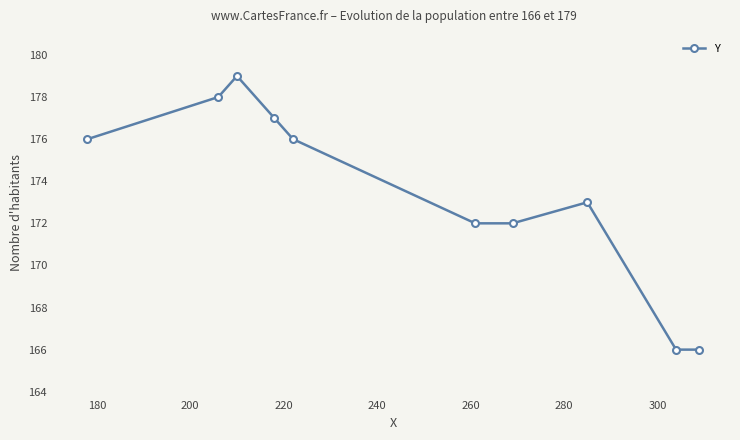

True or false: the data has more than 2 interior local peaks.

False